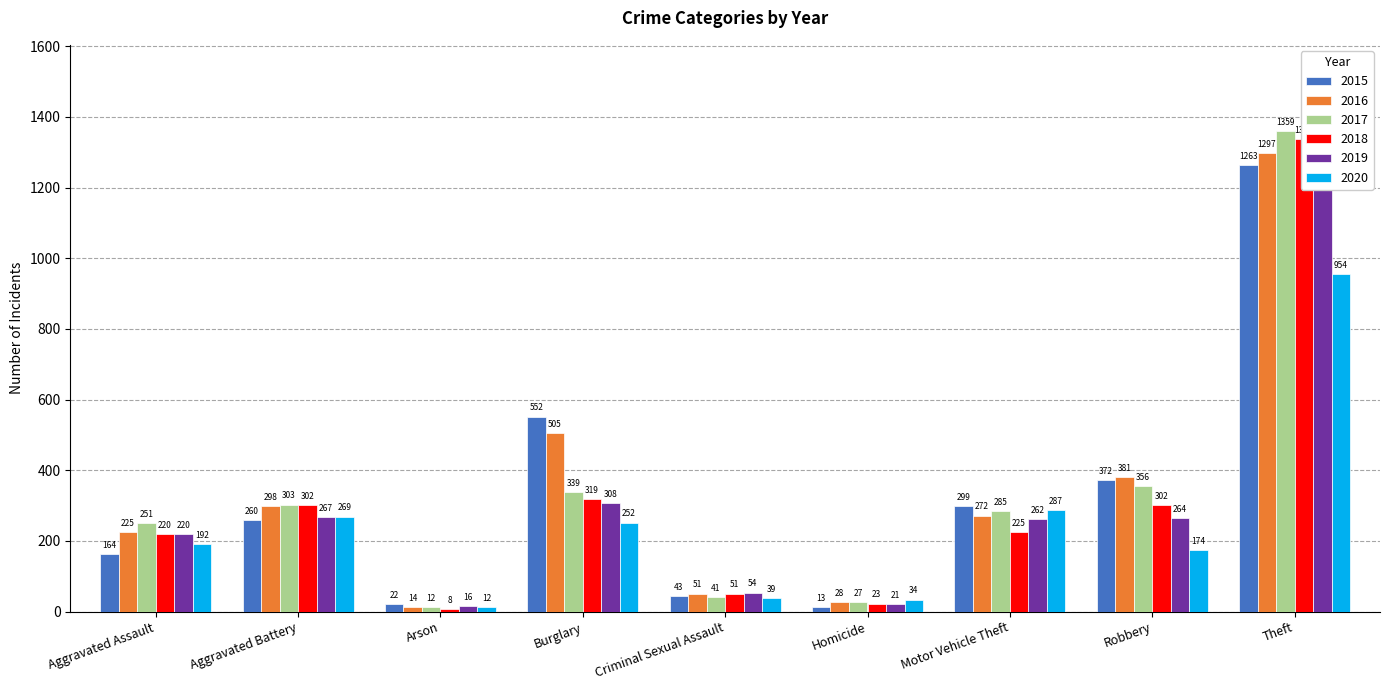

What is the spread (max minus min) of values at Burglary?

300